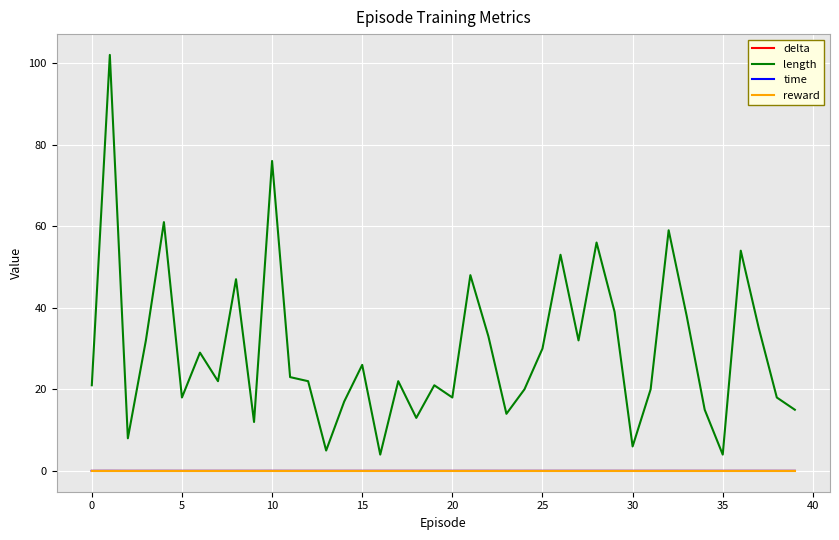

Which series has the largest total across all categories?

length